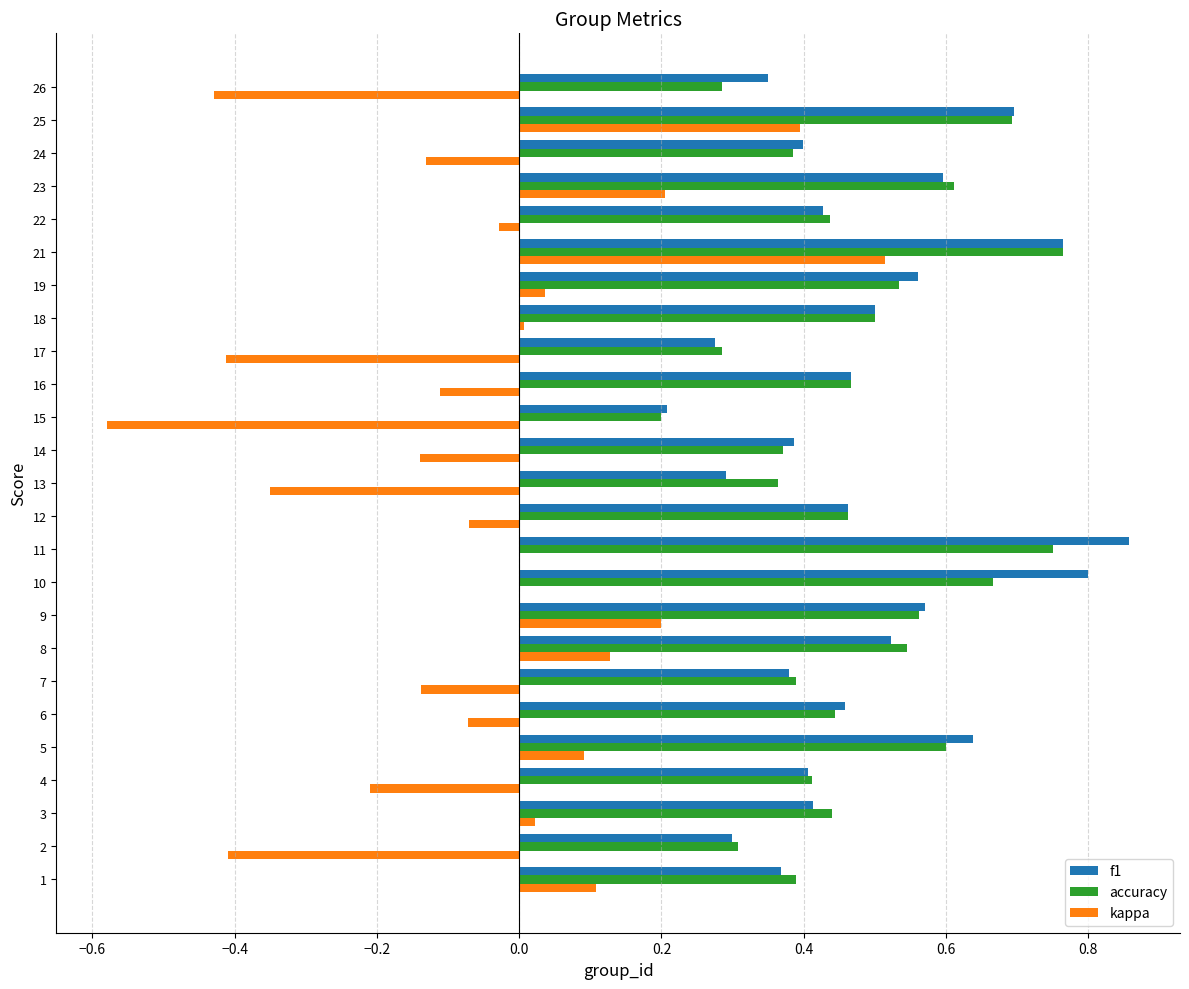

What is the sum of all accuracy values?

11.9